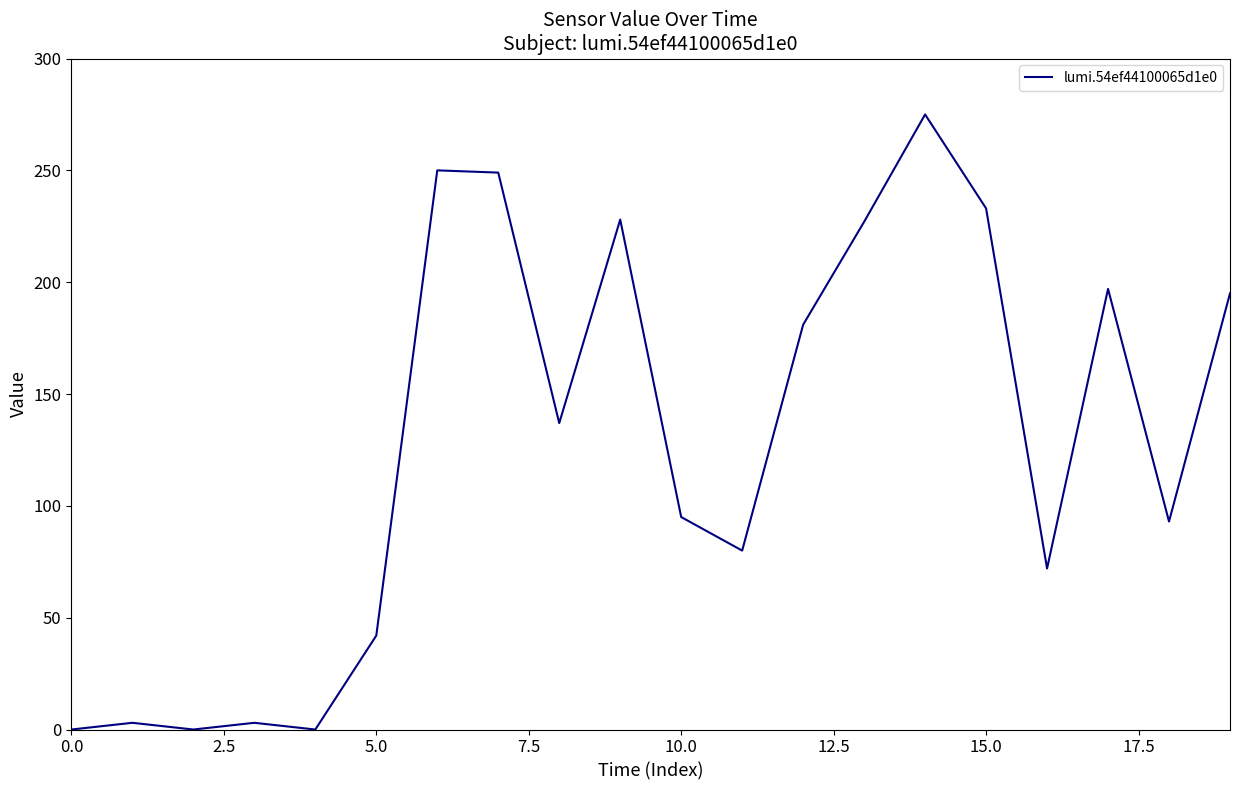

Is this an area chart (filled region under the line)?

No